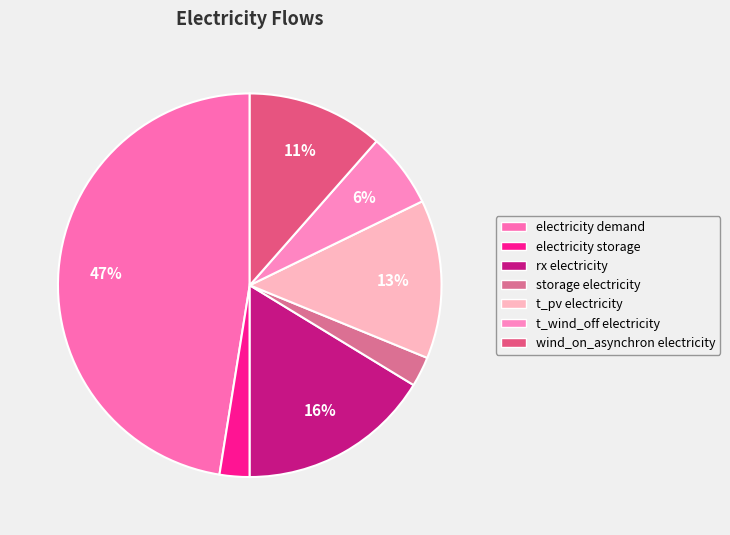

Count the number of slices in the pie.

7